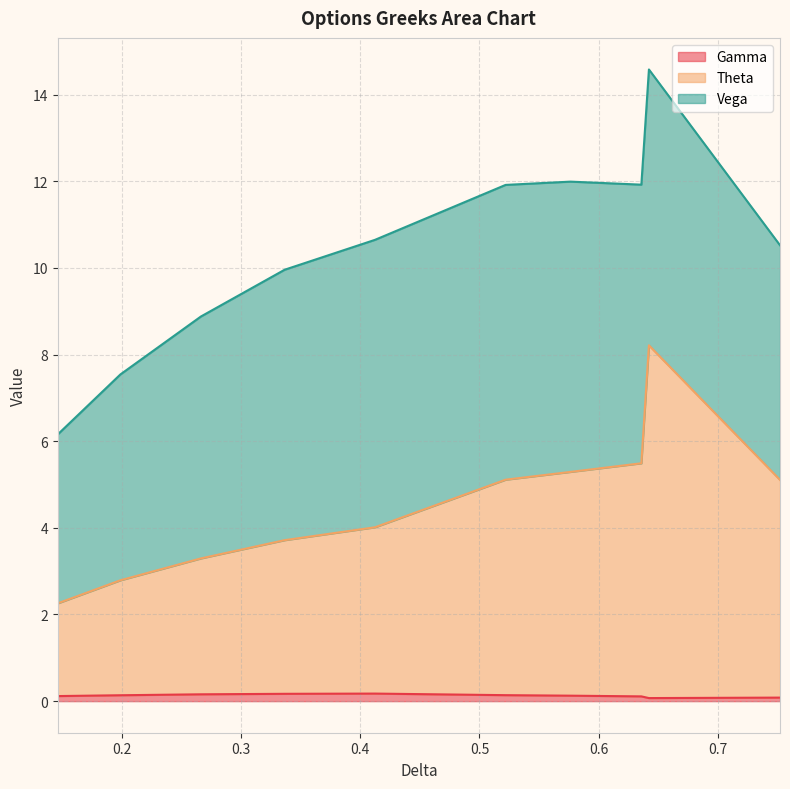

Which series changed the most between 1 and 9?

Theta